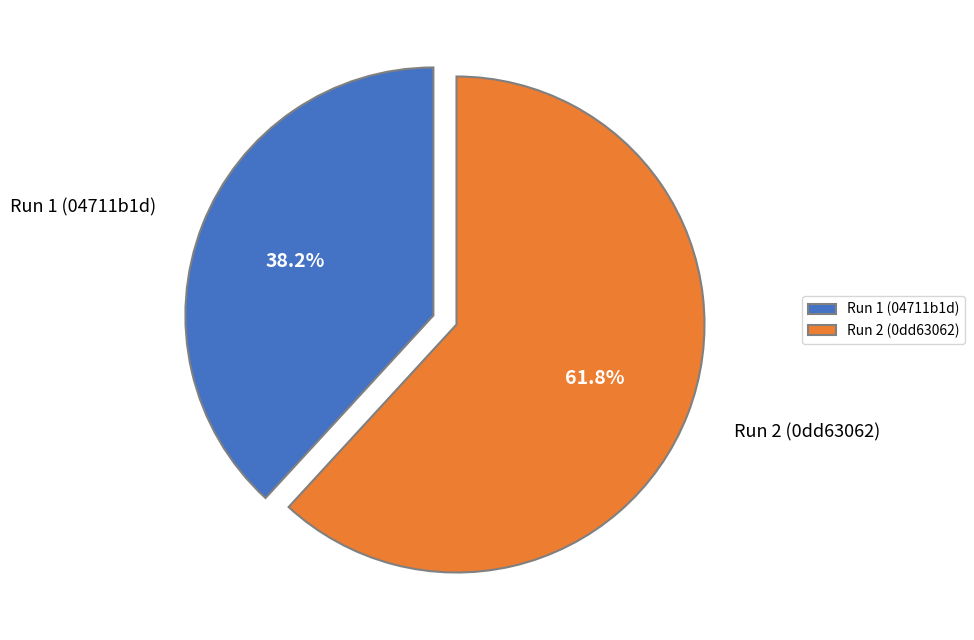

Which slice represents more than half of the pie?

Run 2 (0dd63062)